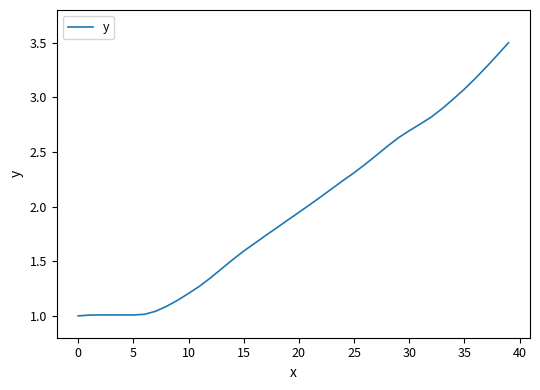

Does the chart display data point markers on the line(s)?

No